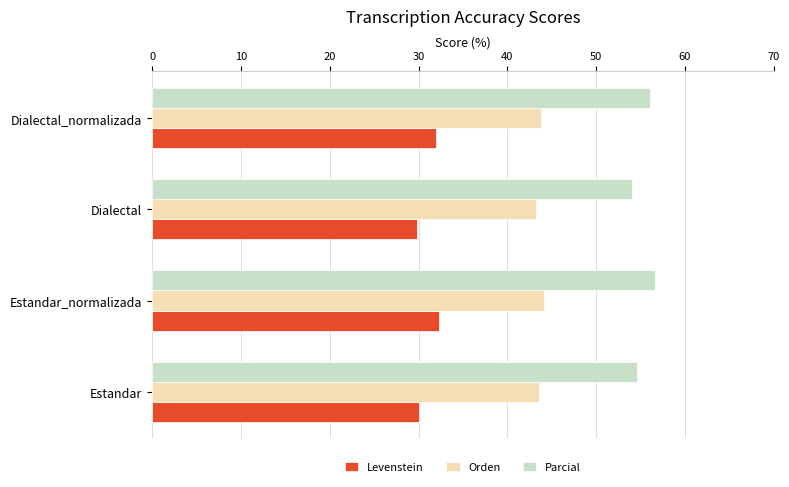

List the series in order of their peak value, lowest first.

Levenstein, Orden, Parcial